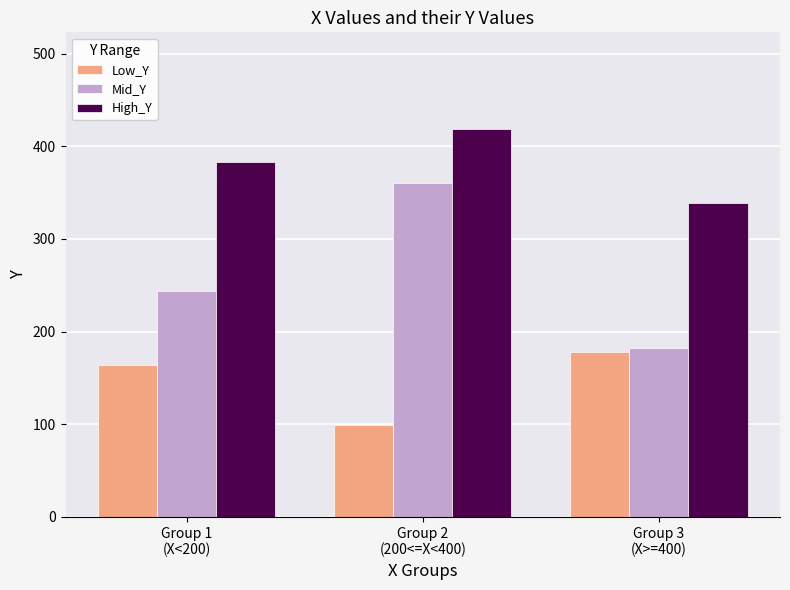

What are all the series names shown in the legend?

Low_Y, Mid_Y, High_Y